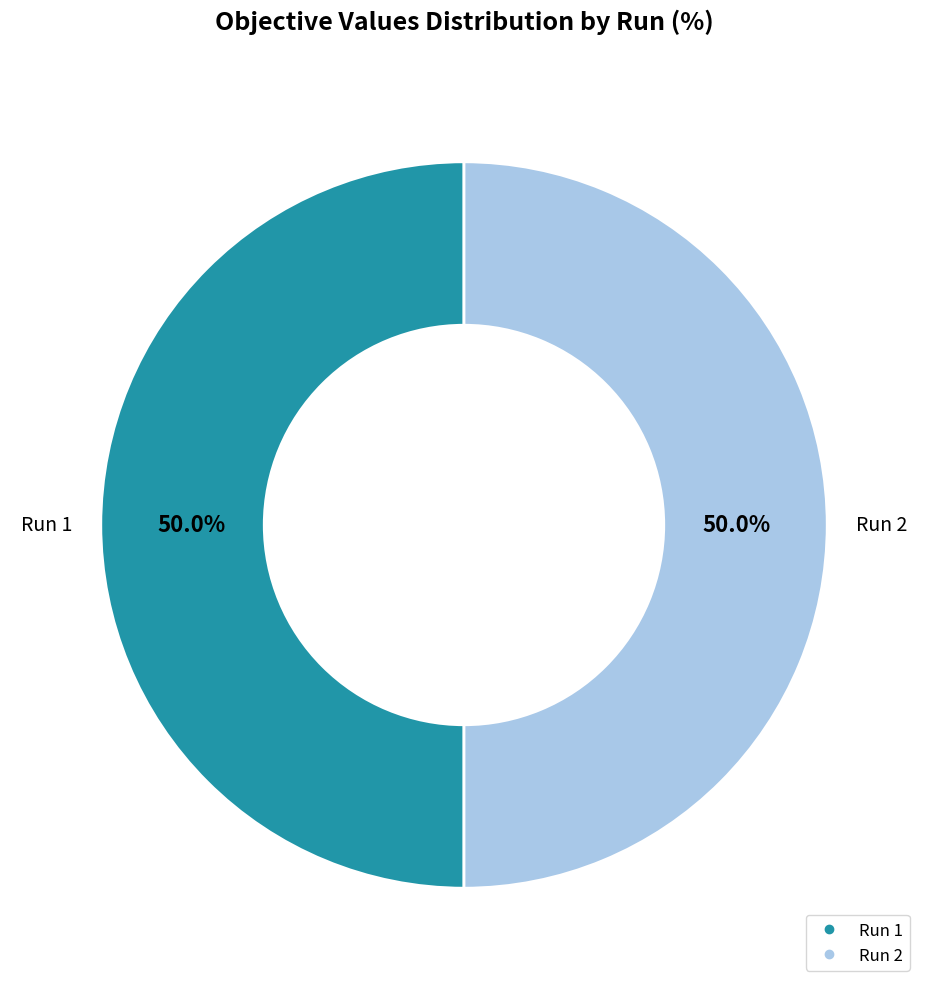

Combined, what portion of the pie is Run 1 and Run 2?

100.0%